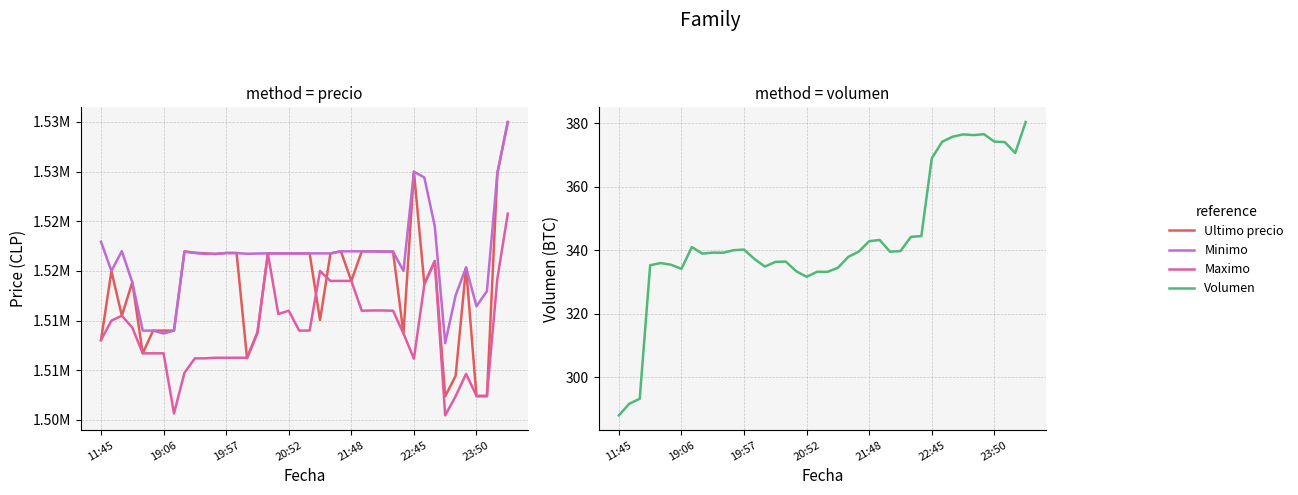

After their last crossing, which series has the higher values: Ultimo precio or Maximo?

Ultimo precio